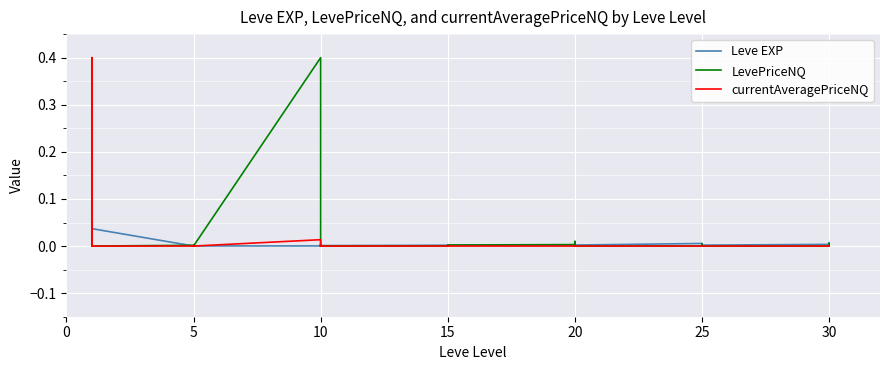

True or false: currentAveragePriceNQ has a value of 0.0 at 10.

True